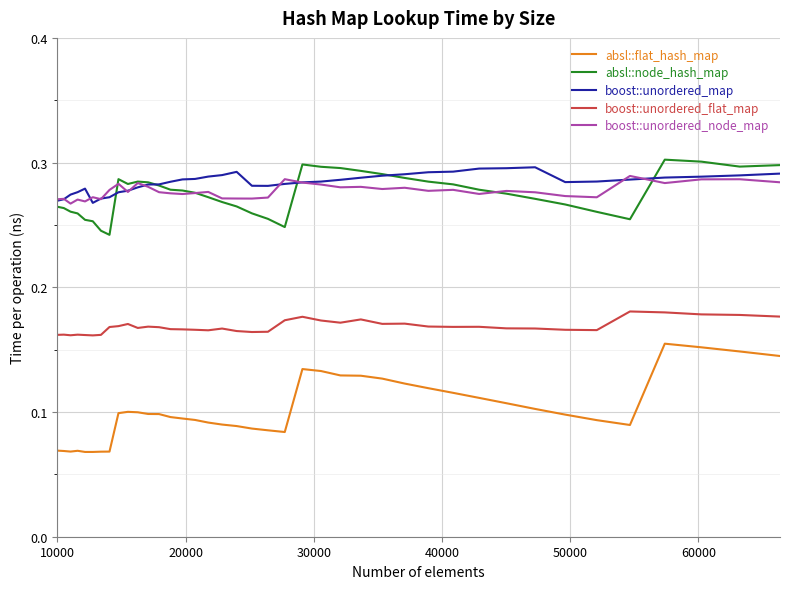

Which series has the largest range (max minus min)?

absl::flat_hash_map